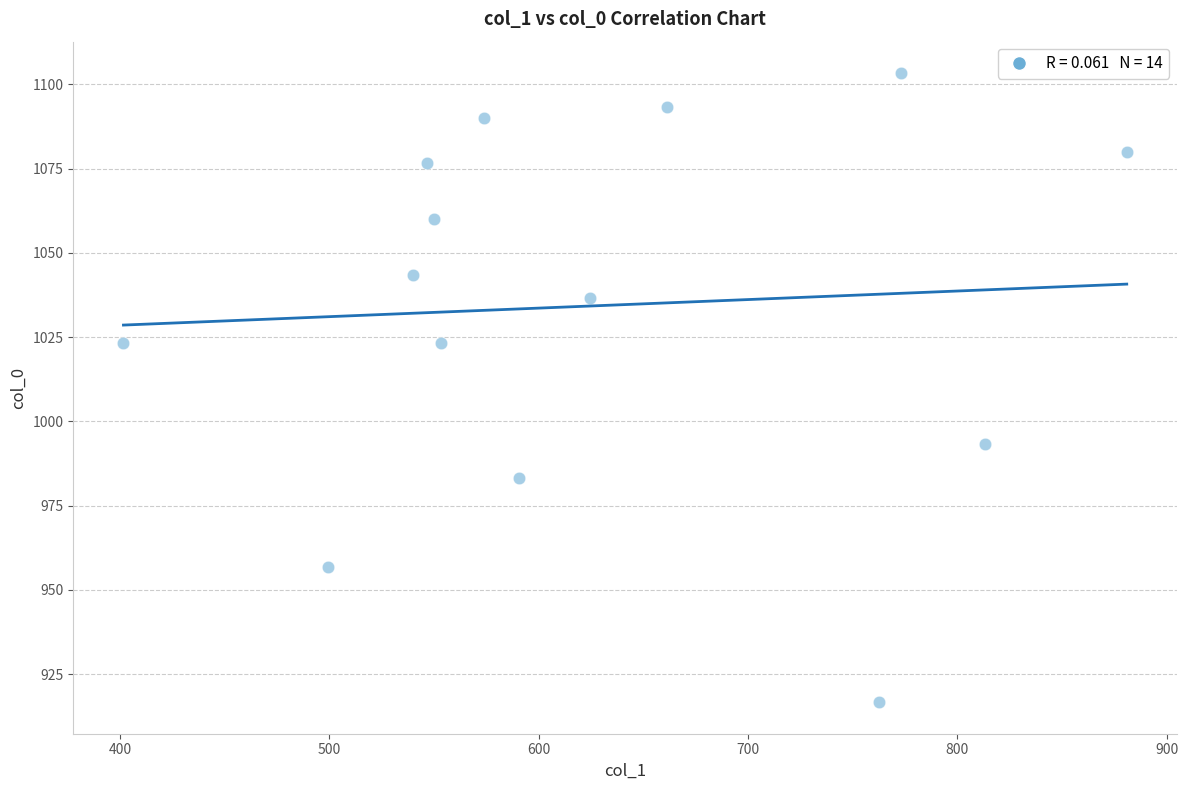

What is the range of X values (max minus min)?

479.2